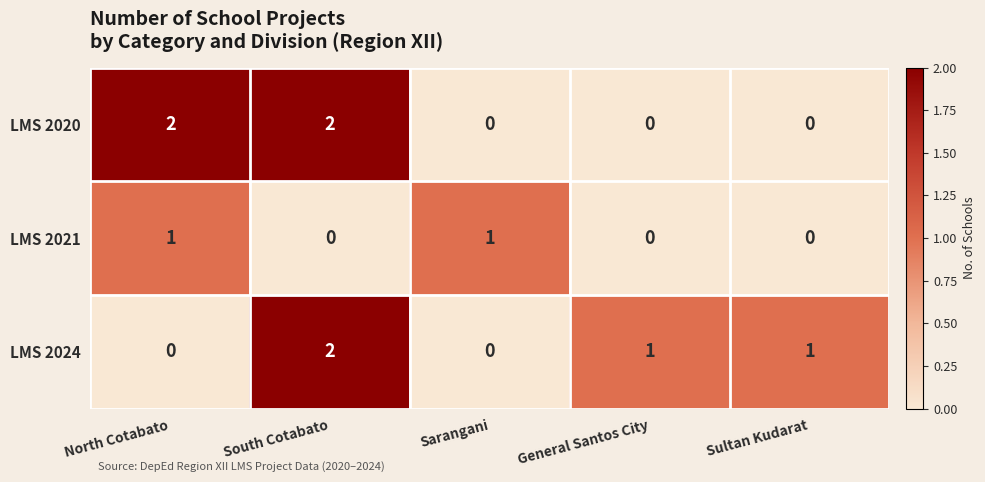

At which category is the sum across all series the highest?

South Cotabato